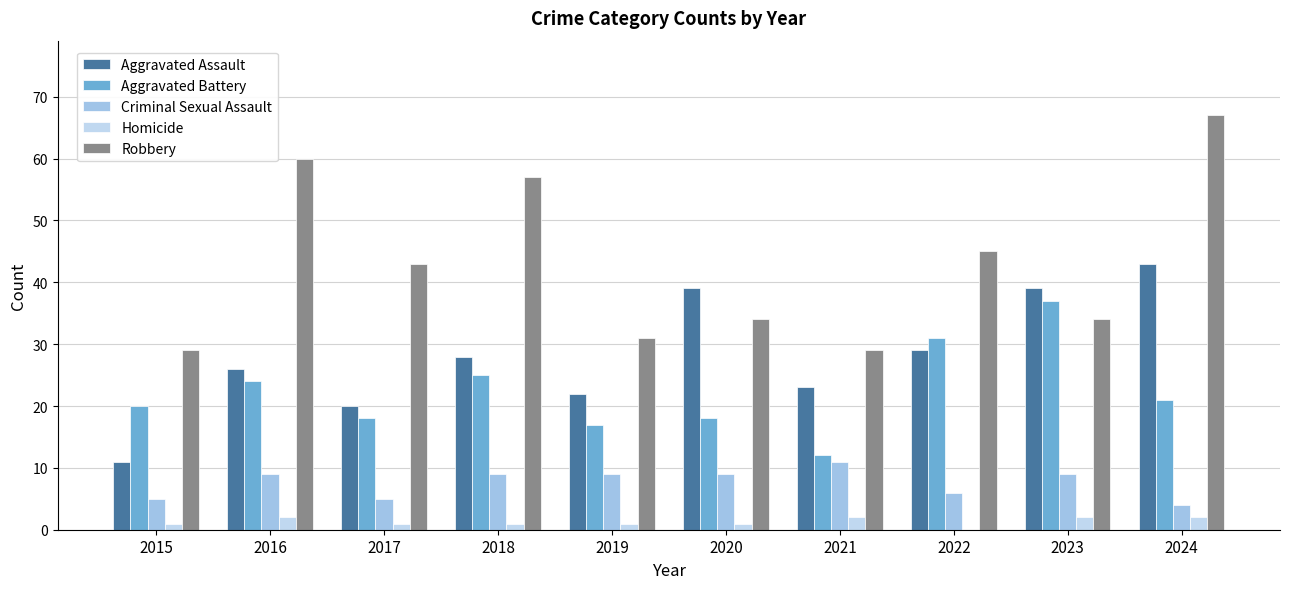

Are the bars horizontal?

No